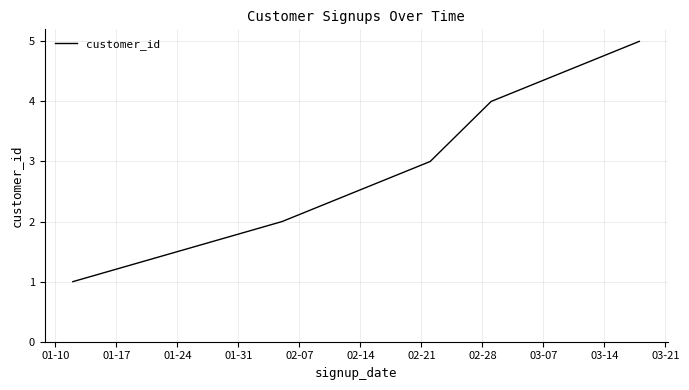

What is the difference between the maximum and minimum values?

4